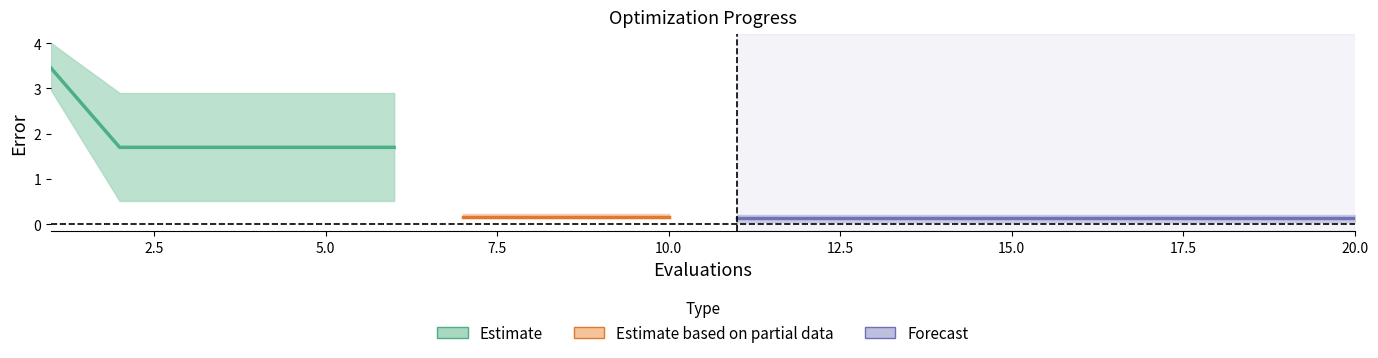

What is the highest value of the best series?

3.0